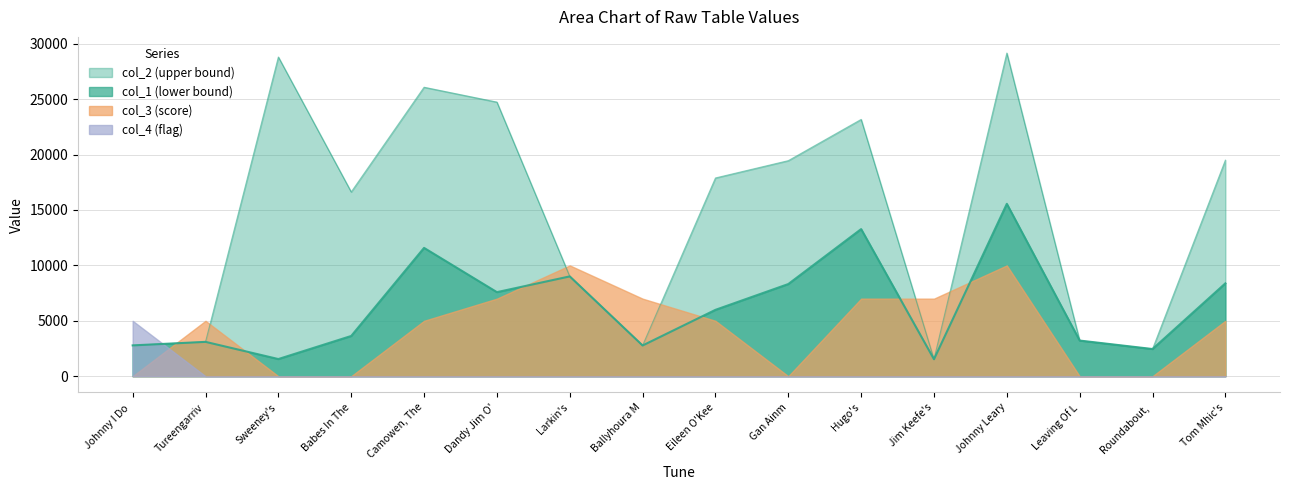

At which label does col_4 (flag) reach its peak?

Johnny I Do 